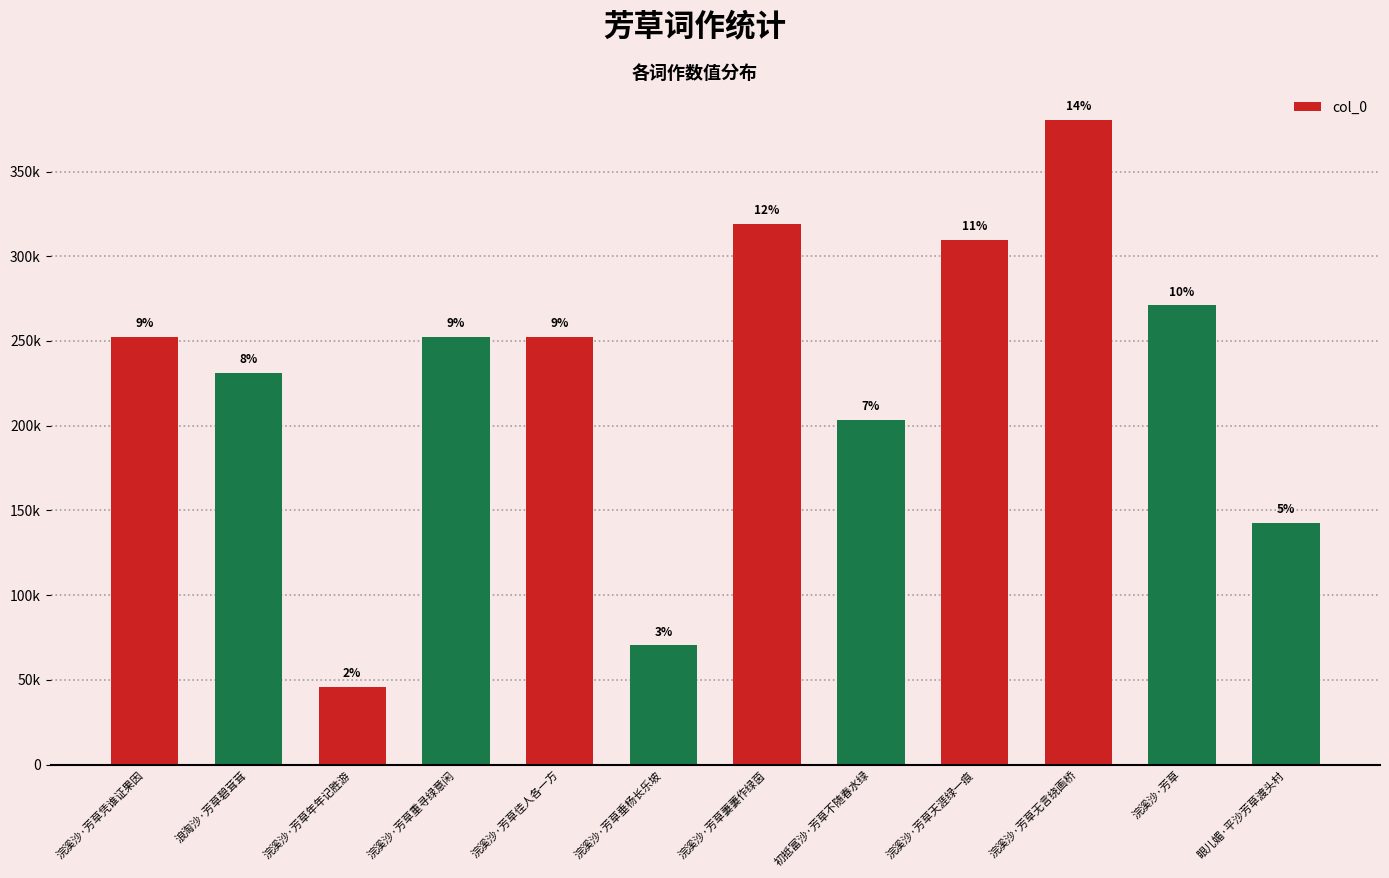

Where does the data first go above 252220?

浣溪沙·芳草凭谁证果因